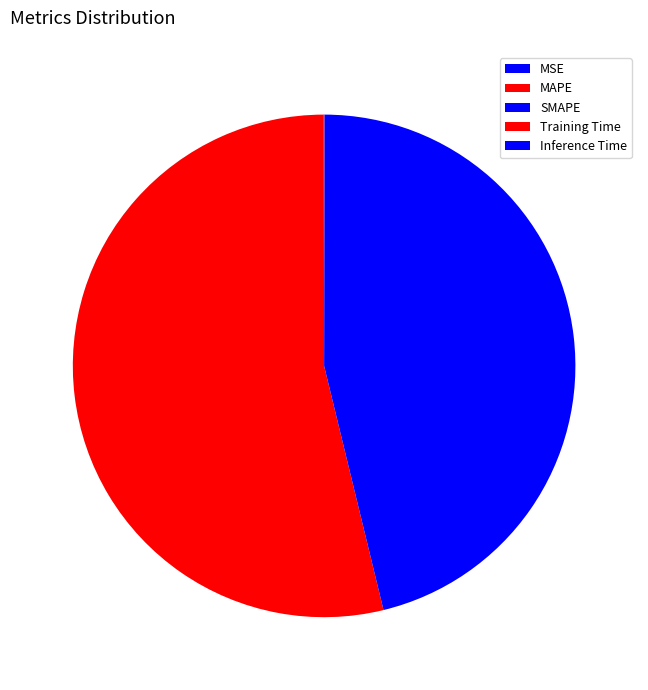

What percentage is the MAPE slice, to the nearest percent?

54%